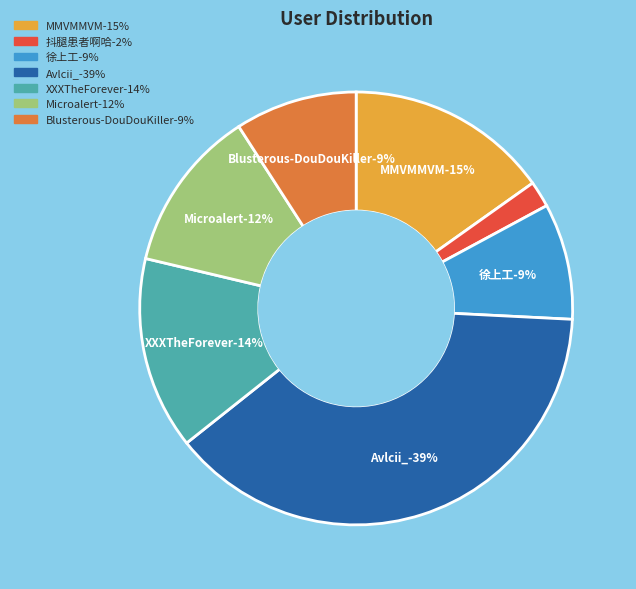

To the nearest percent, what is the average slice percentage?

14%